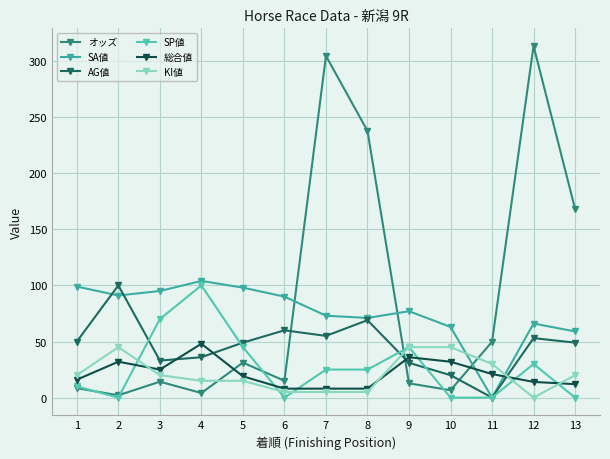

Which series has the largest range (max minus min)?

オッズ